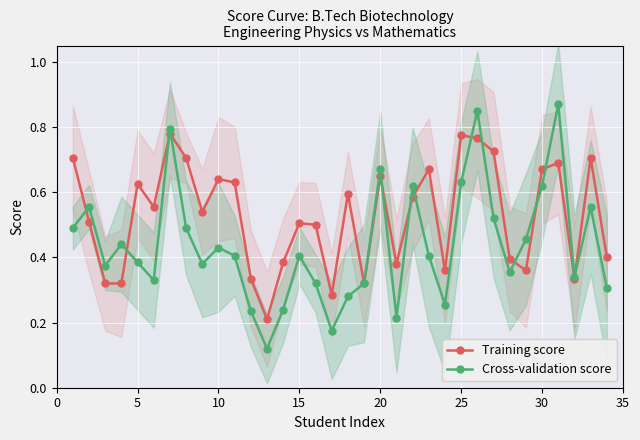

True or false: Cross-validation score has more than 0 interior local peaks.

True